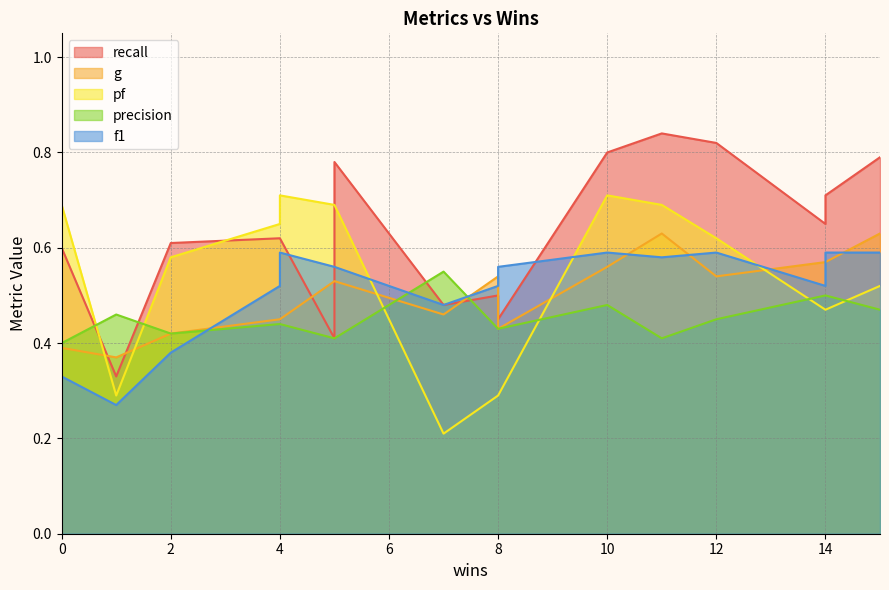

Count the number of categories in the chart.

16